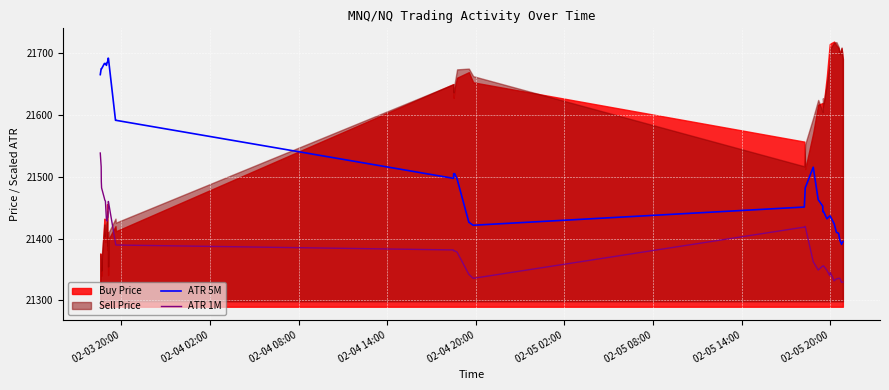

What is the difference between the maximum and second lowest values in the ATR 1M series?

209.0